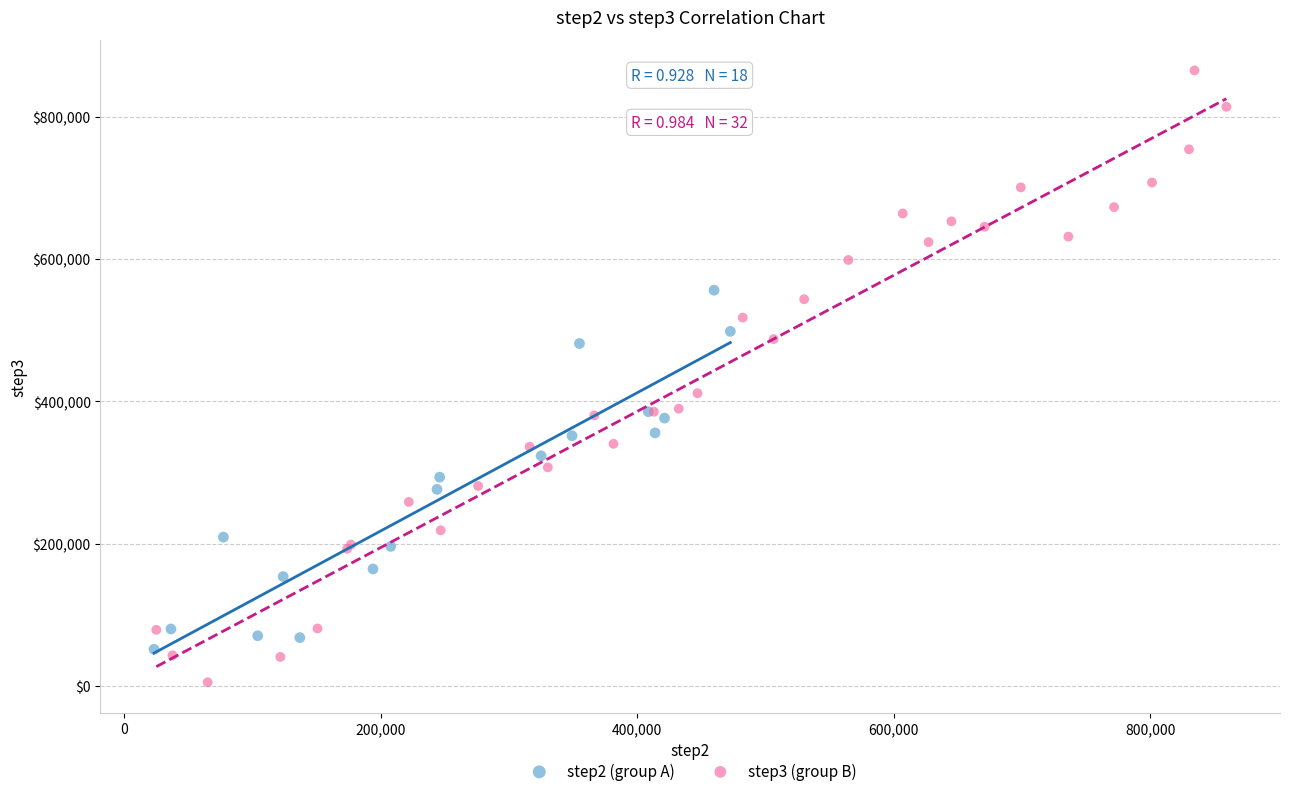

Which series reaches the maximum Y coordinate?

step3 (group B)